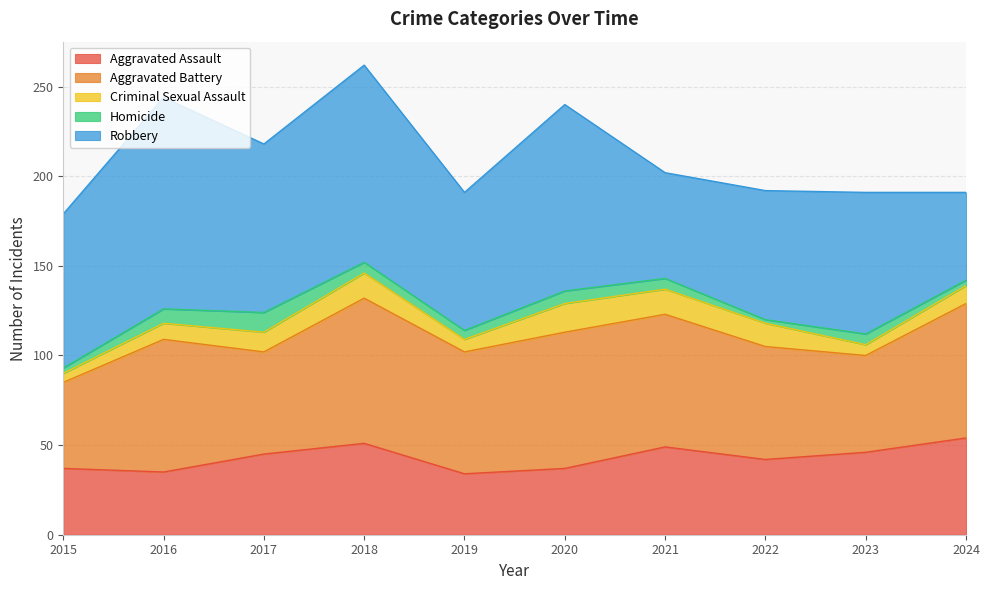

What are all the series names shown in the legend?

Aggravated Assault, Aggravated Battery, Criminal Sexual Assault, Homicide, Robbery